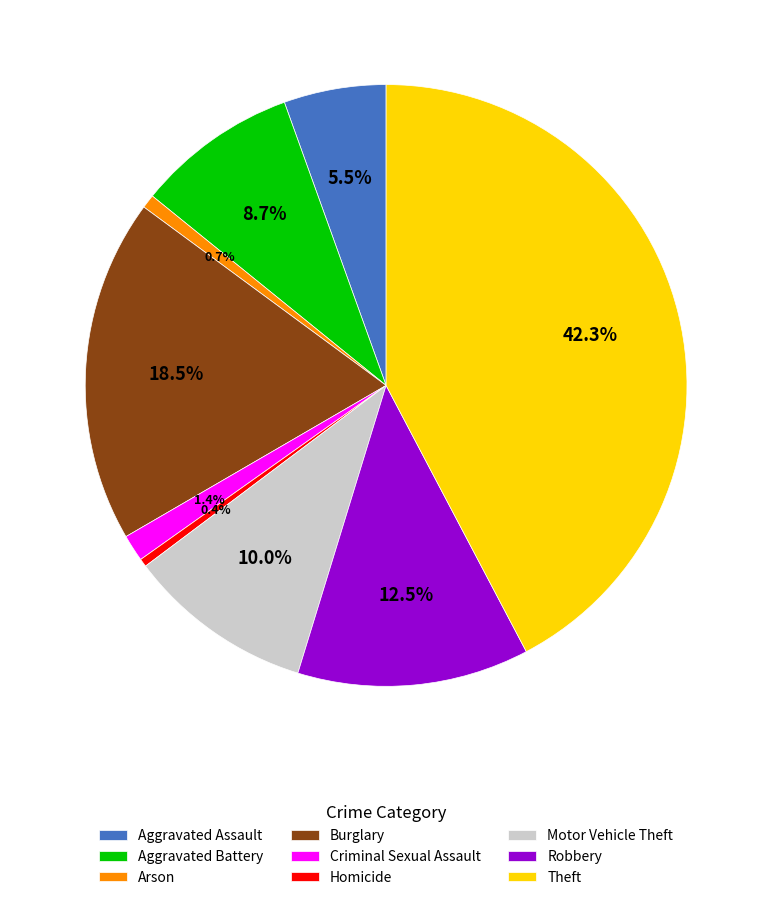

Is the sum of Criminal Sexual Assault and Aggravated Battery greater than half?

No